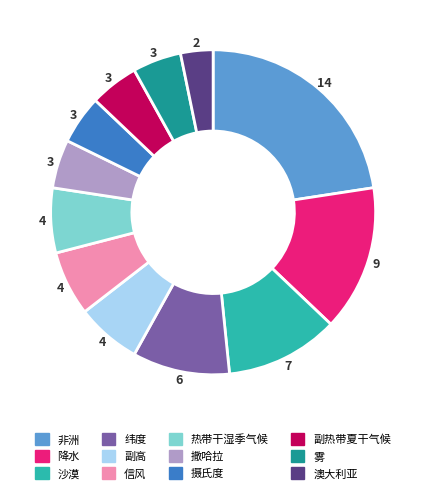

Which slice is the smallest?

澳大利亚